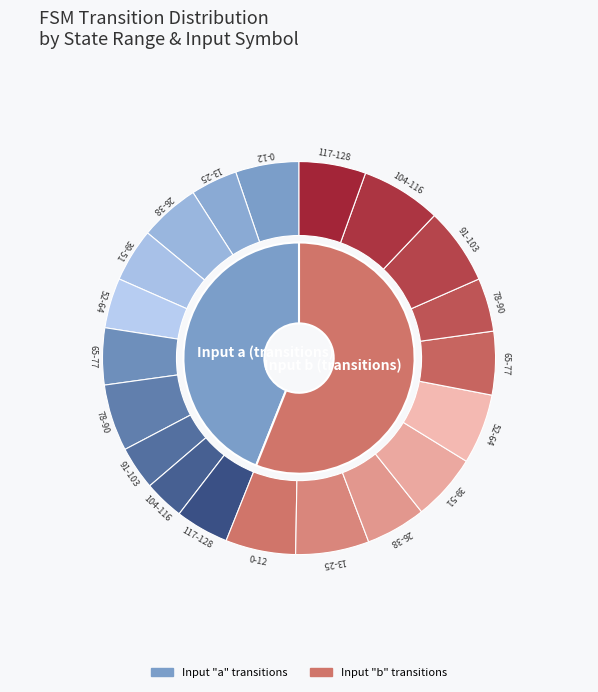

Does 117-128 account for over 50% of the chart?

No